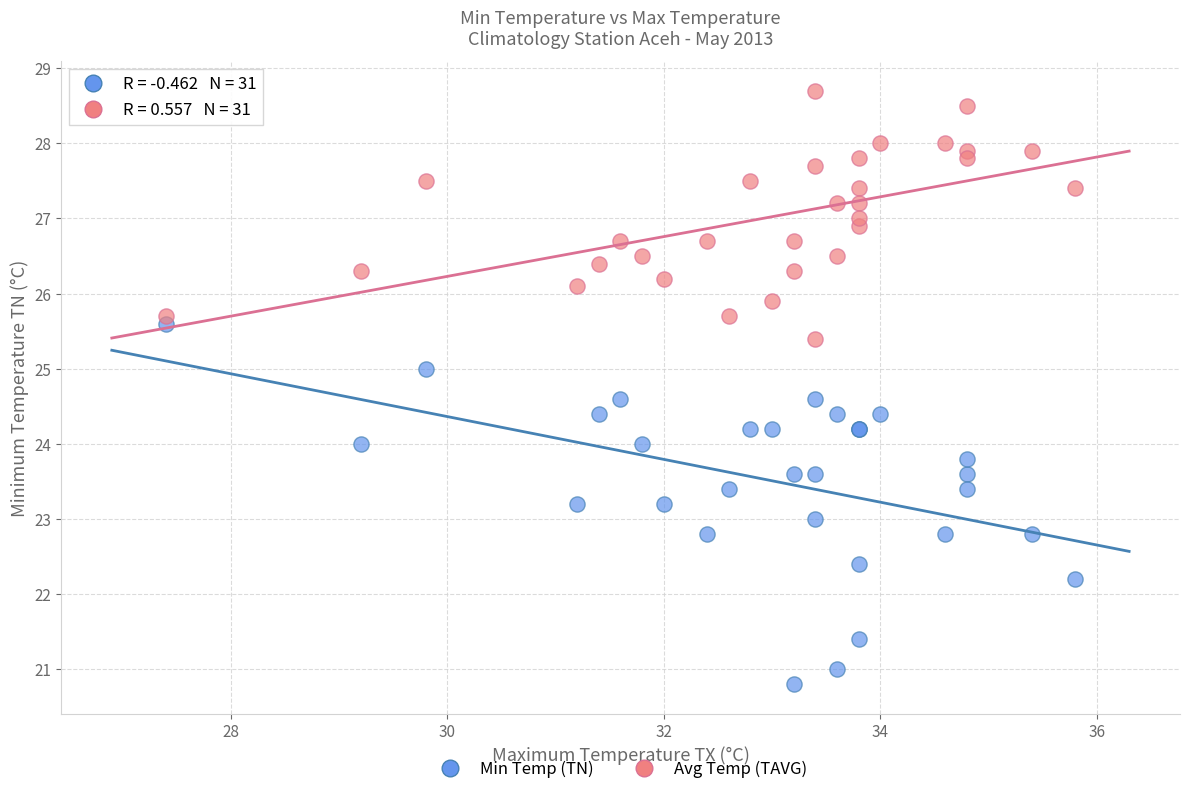

Which series contains the highest Y value?

Avg Temp (TAVG)